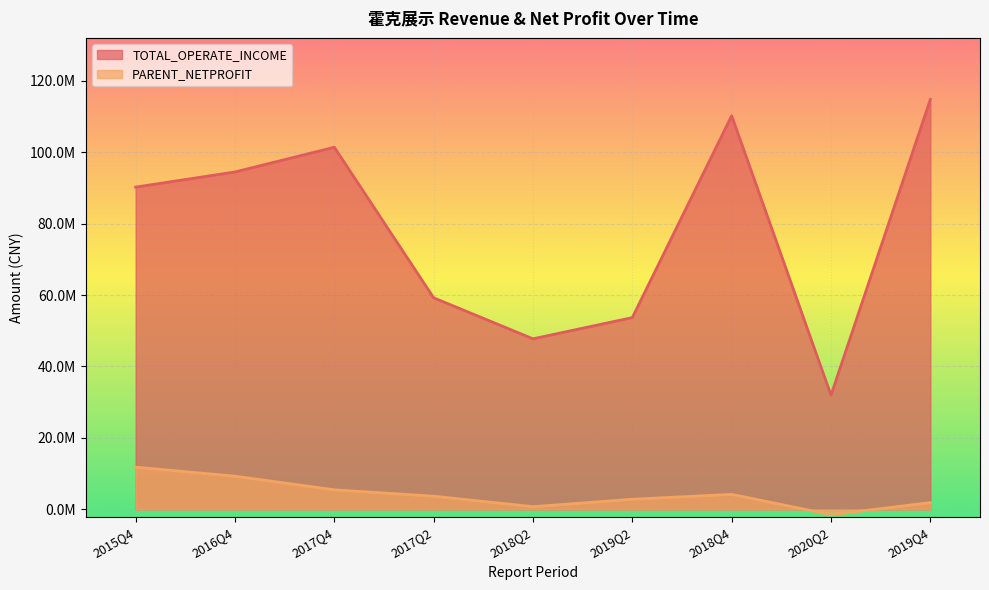

What are all the series names shown in the legend?

TOTAL_OPERATE_INCOME, PARENT_NETPROFIT